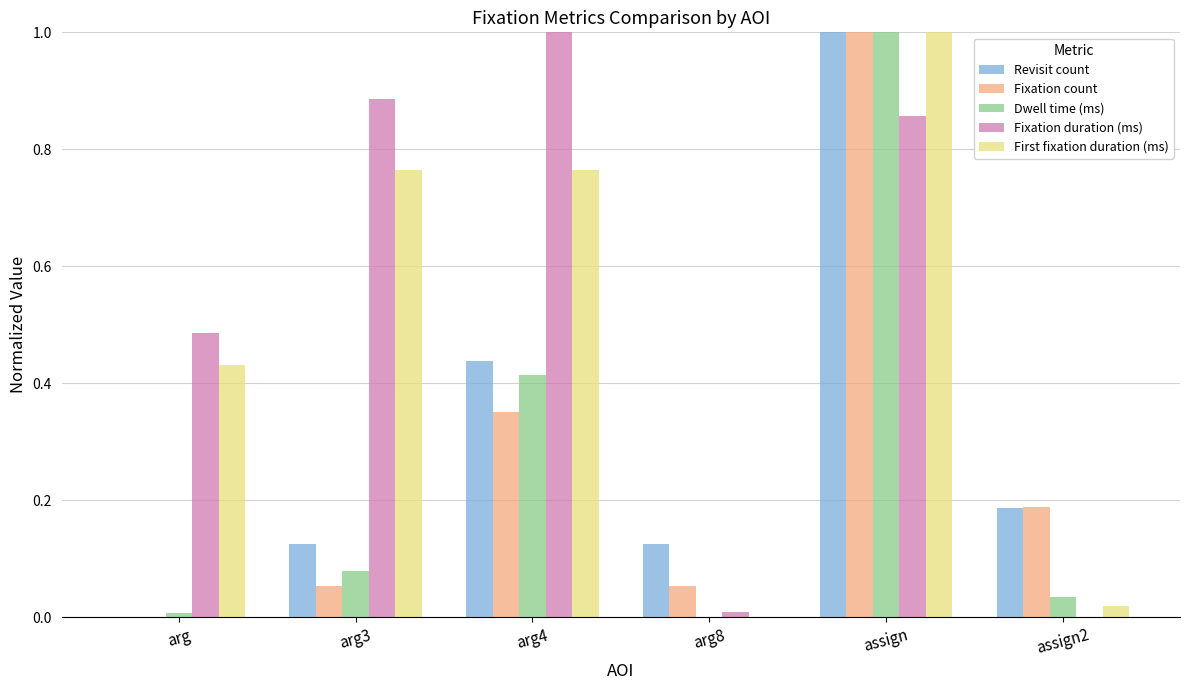

The value of Fixation duration (ms) at arg8 is 0.0. True or false?

True